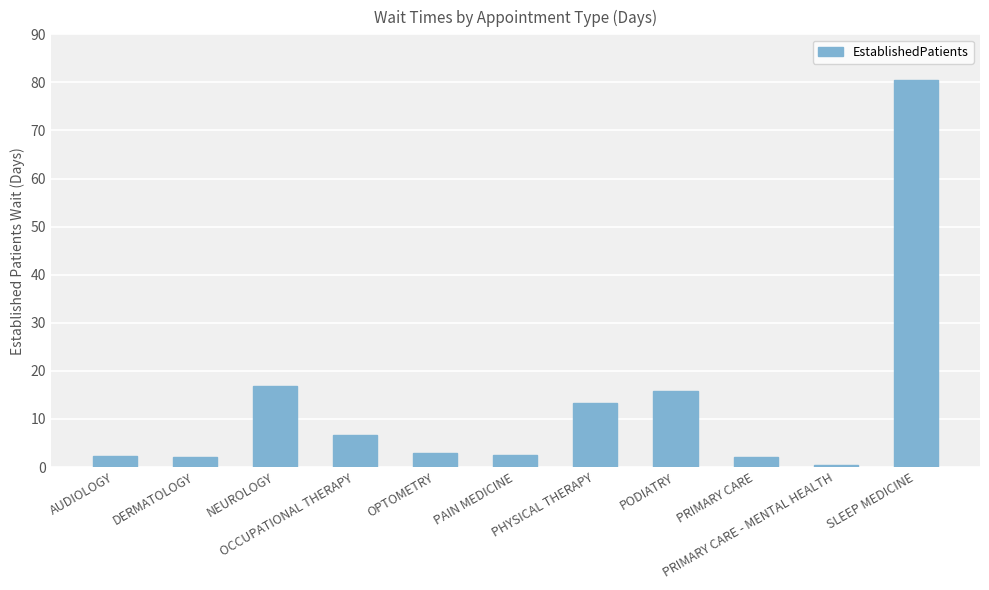

What is the minimum value shown in the chart?

0.5